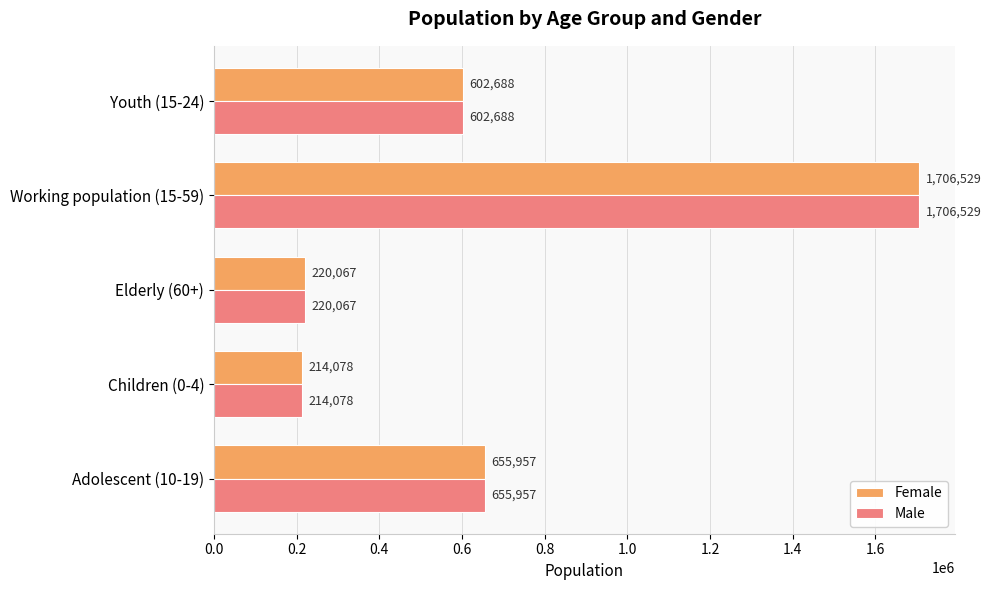

True or false: Male has a value of 1096720 at Working population (15-59).

False